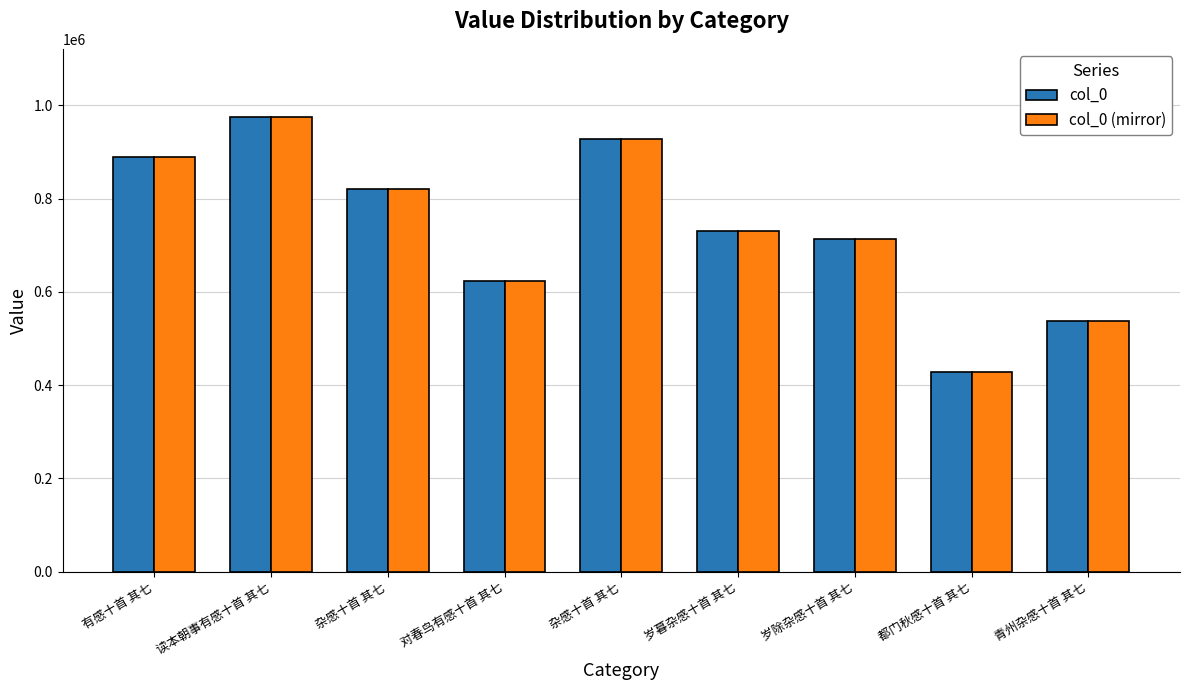

What is the highest value of the col_0 series?

974903